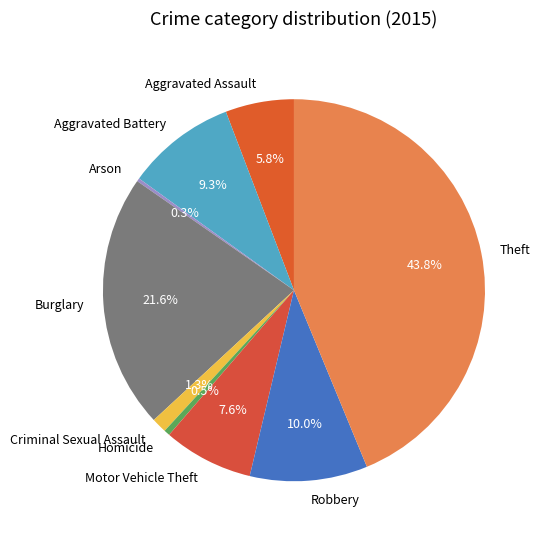

Which category has the biggest portion of the pie?

Theft